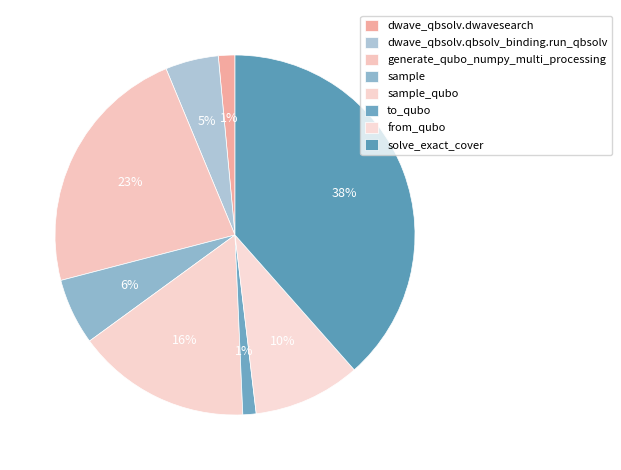

Which has a higher value, dwave_qbsolv.dwavesearch or solve_exact_cover?

solve_exact_cover